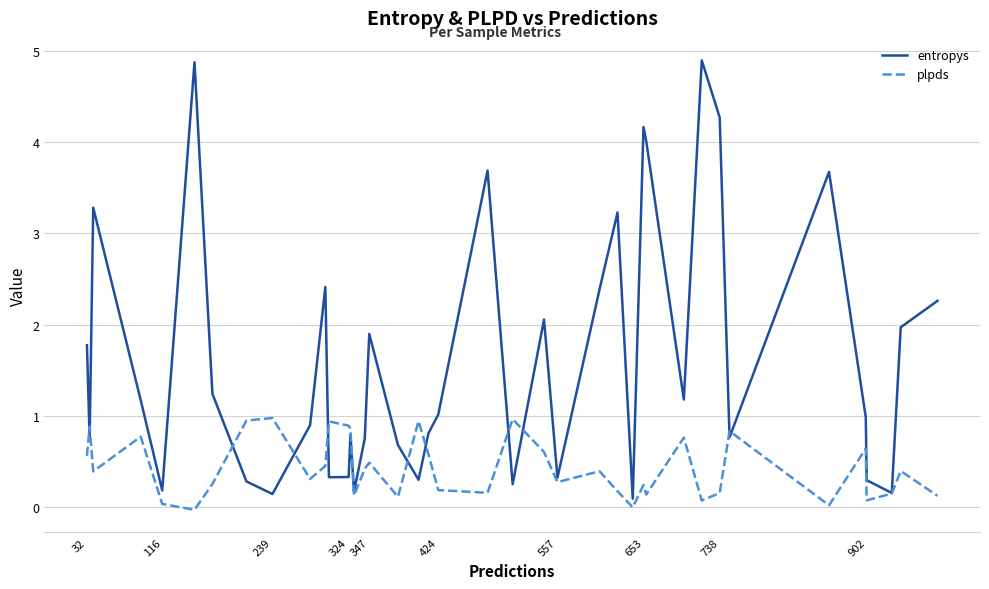

Rank the series by their maximum value, from highest to lowest.

entropys, plpds